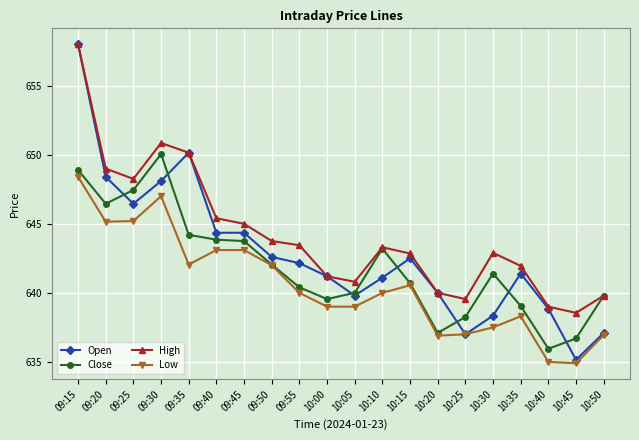

What is the smallest value displayed?

634.9